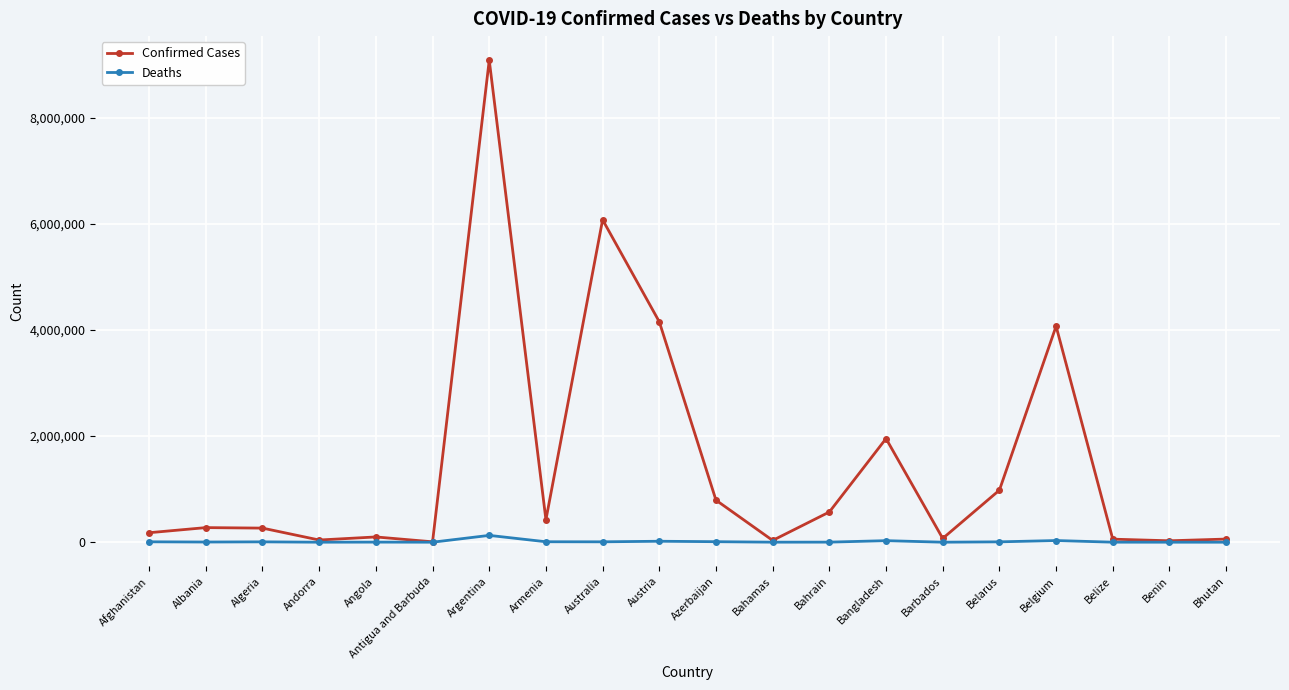

What value does the Deaths series have at Bahrain, to the nearest 50?

1500